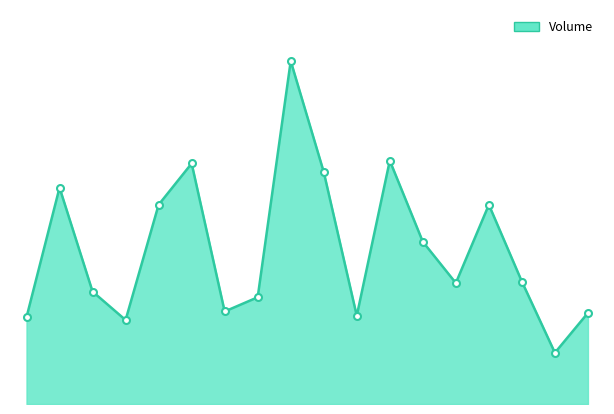

How many lines are shown in the chart?

1